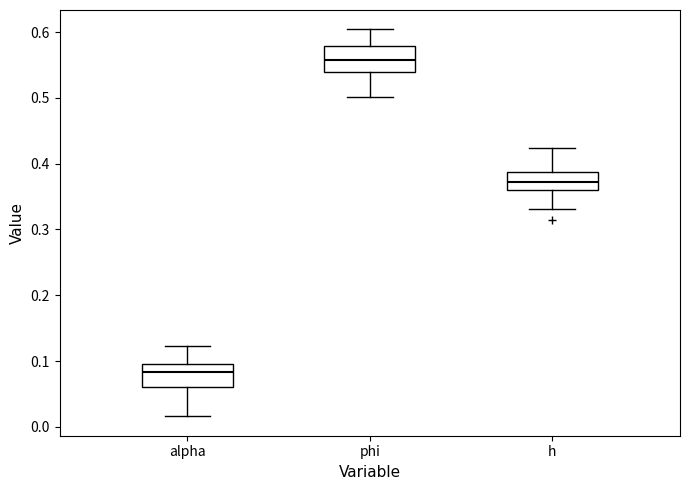

Reading left to right, transcribe this box plot: for each box, give where its median line is, the range the box spans, and where its two whiskers end, as read against the y-axis. The values are not printed on the chart, so give them approximately, as read against the axis.

alpha: median 0.08, box 0.06 to 0.10, whiskers 0.02 to 0.12
phi: median 0.56, box 0.54 to 0.58, whiskers 0.50 to 0.60
h: median 0.37, box 0.36 to 0.39, whiskers 0.33 to 0.42